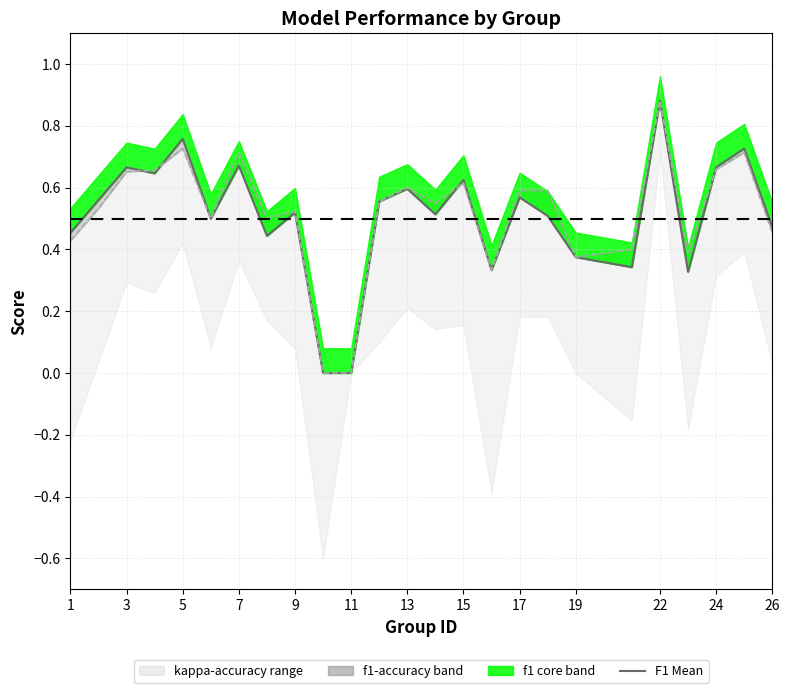

True or false: F1 Mean has more than 1 points higher than both neighbors.

True